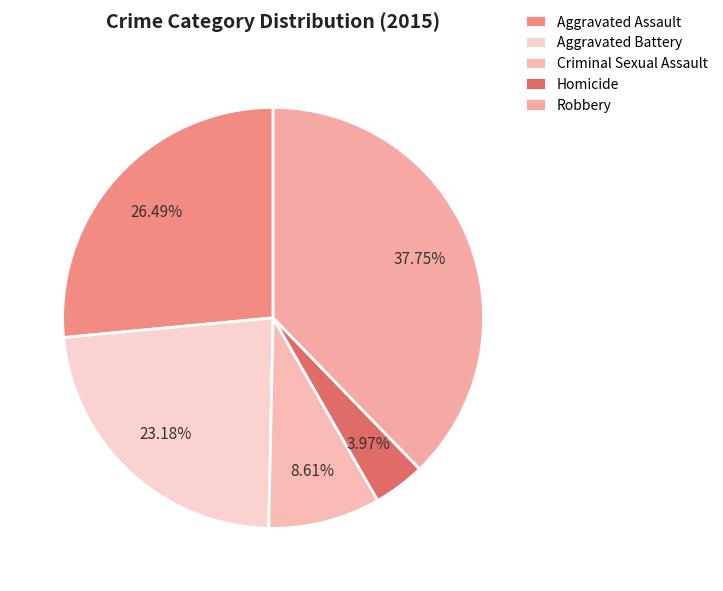

Which category has the smallest portion of the pie?

Homicide